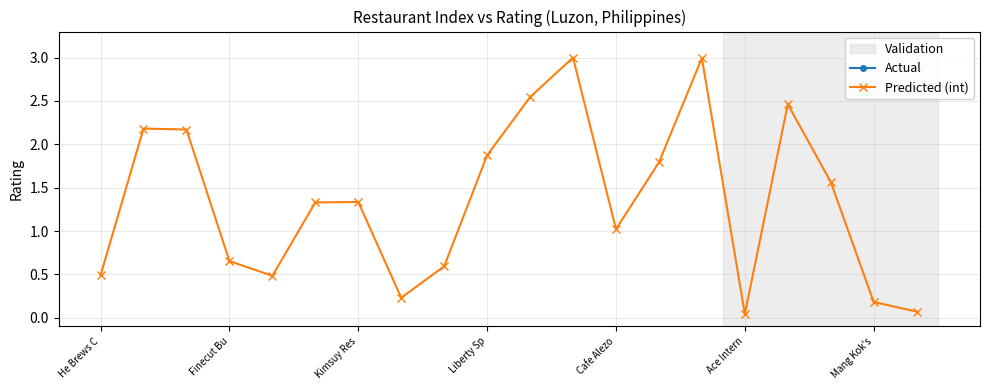

At which label does Actual reach its peak?

He Brews C